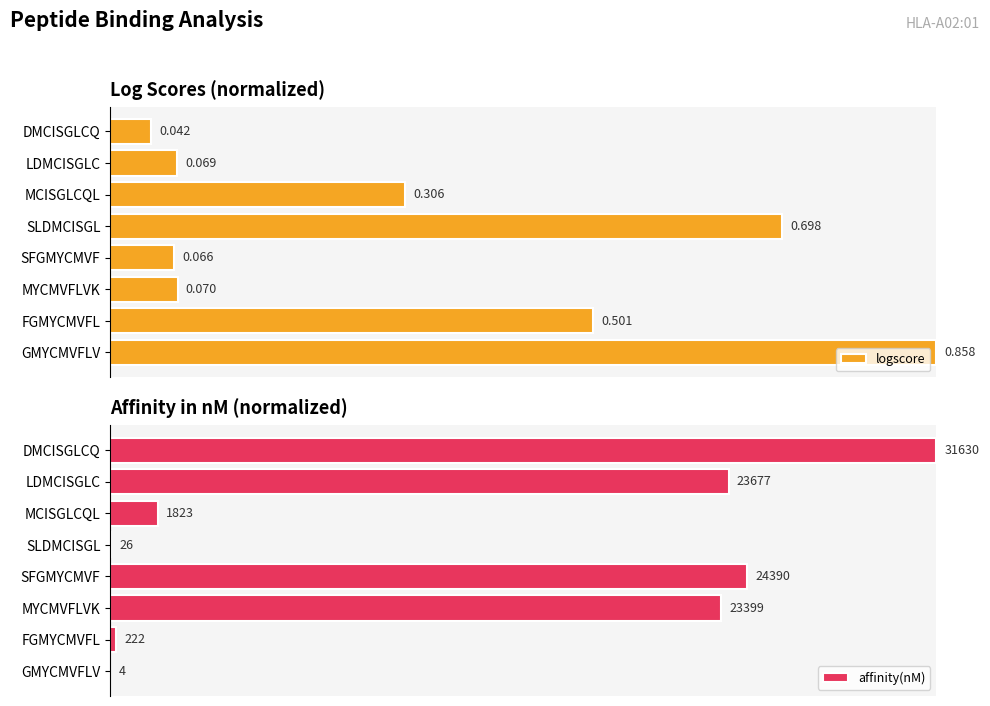

Rank the categories by logscore value from highest to lowest.

GMYCMVFLV, SLDMCISGL, FGMYCMVFL, MCISGLCQL, MYCMVFLVK, LDMCISGLC, SFGMYCMVF, DMCISGLCQ